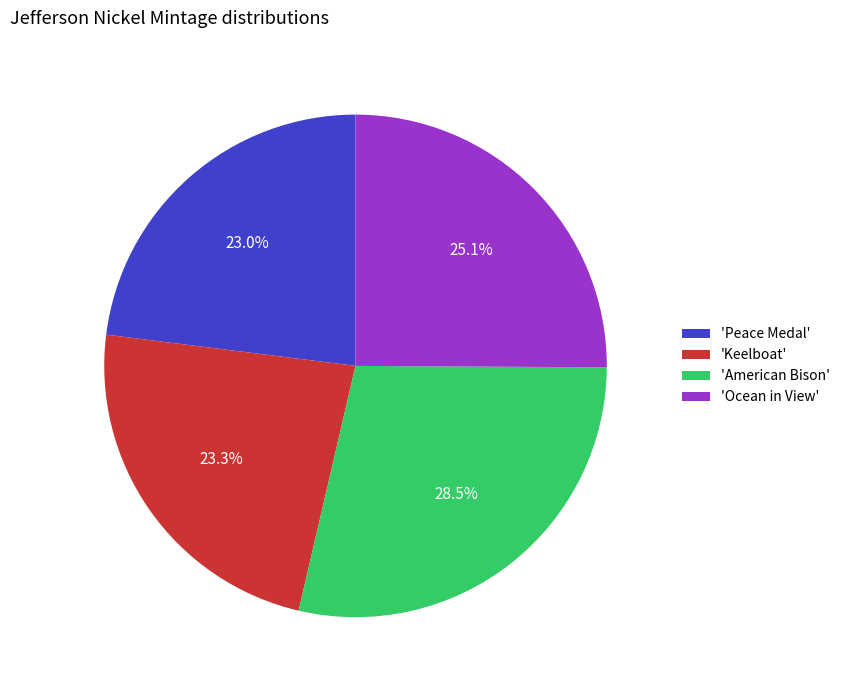

To the nearest percent, what is the average slice percentage?

25%